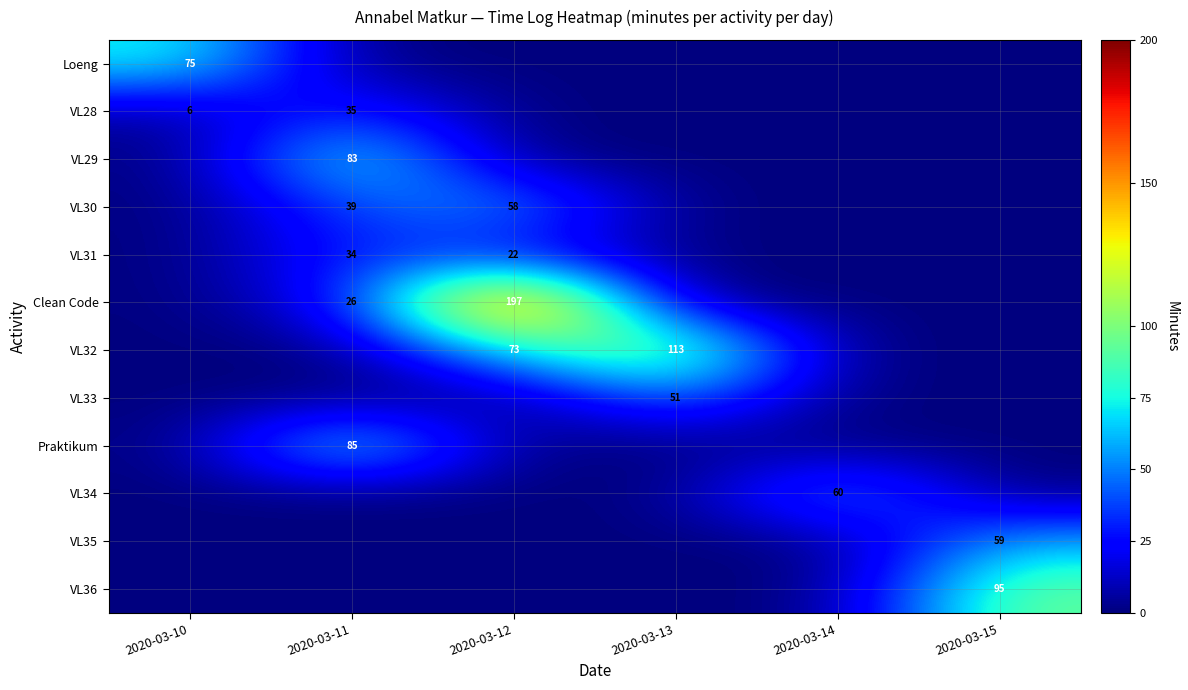

True or false: VL30 has a value of 22 at 2020-03-11.

False